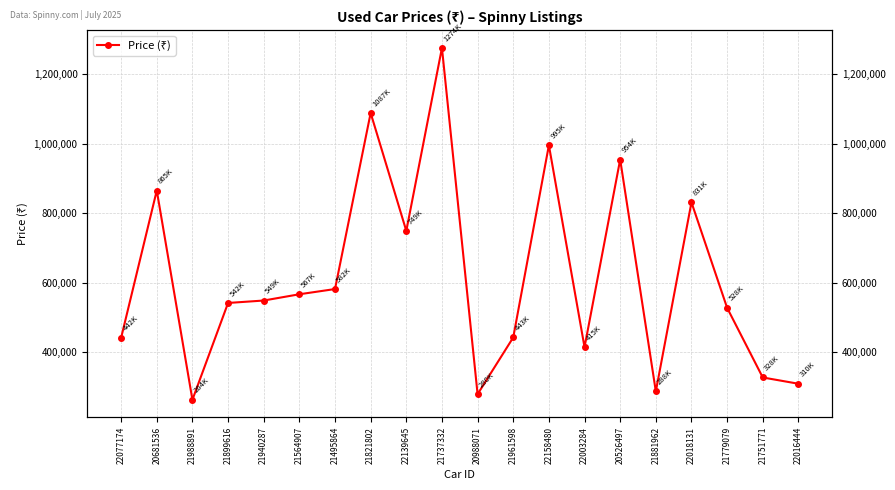

Read the value at 22158480, to the nearest 10.

995000